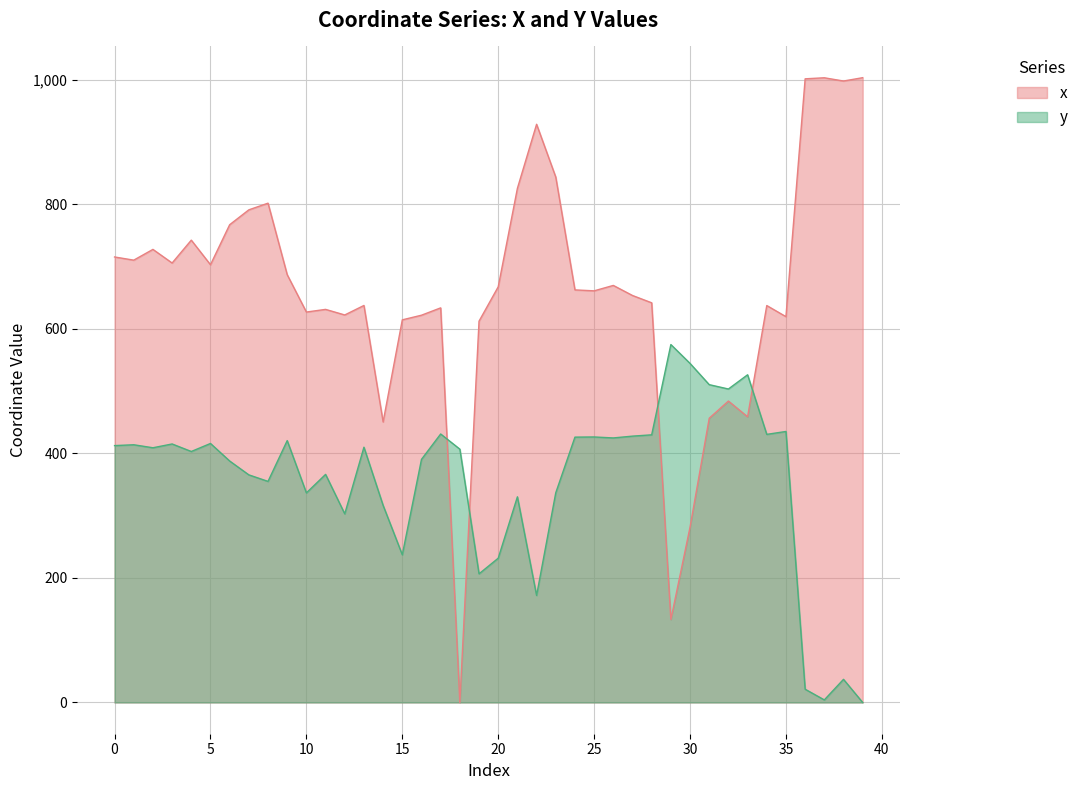

List the series in order of their peak value, highest first.

x, y